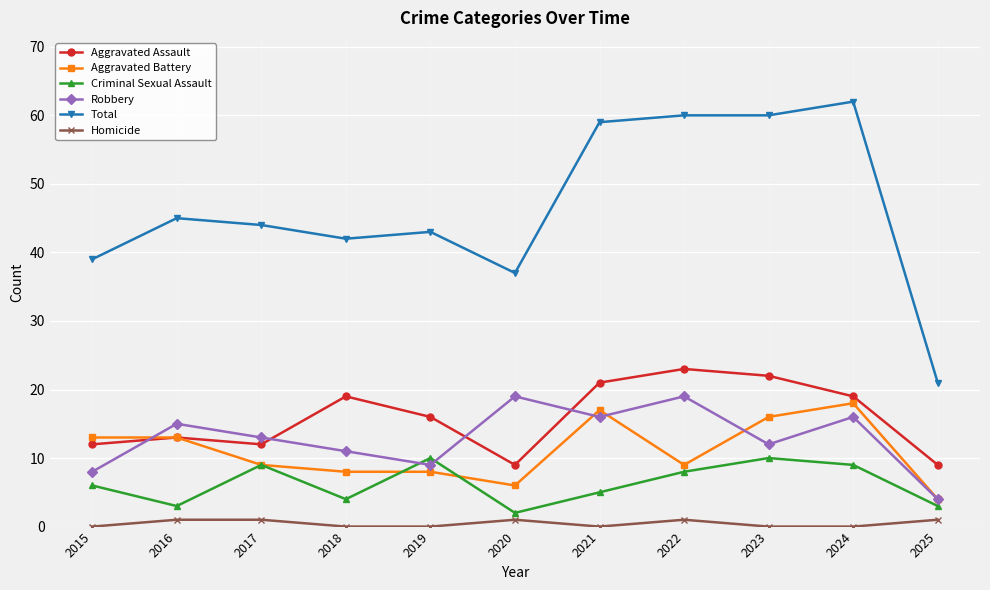

What is the average value of the Criminal Sexual Assault series?

6